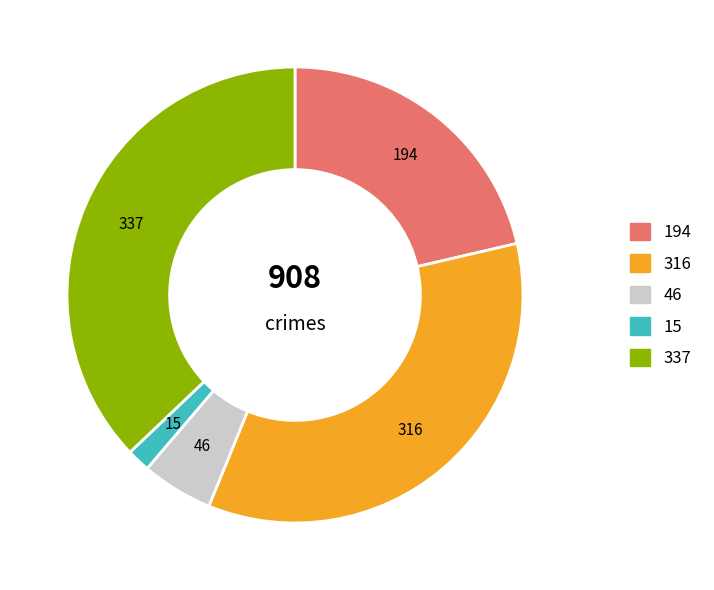

Does any single category account for the majority?

No